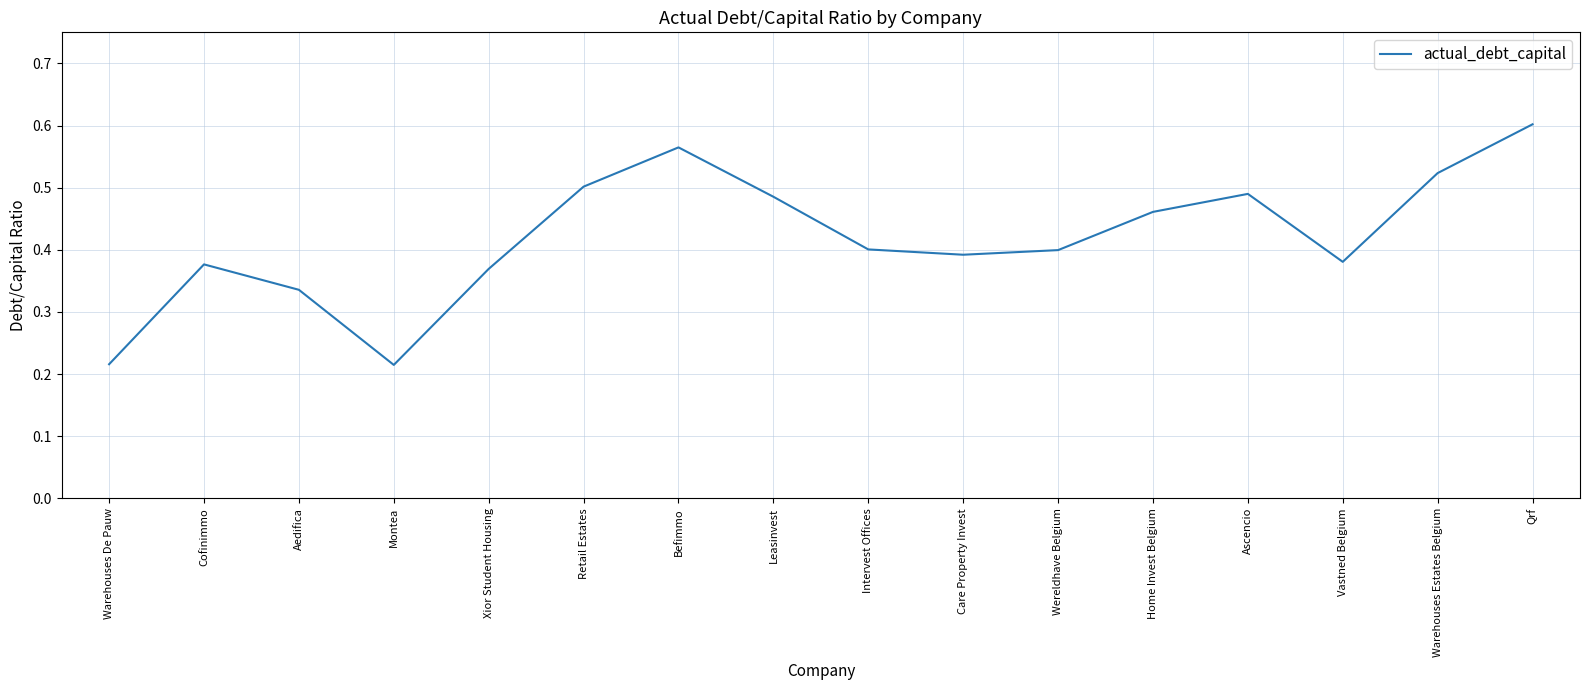

Which has a higher value, Intervest Offices or Befimmo?

Befimmo